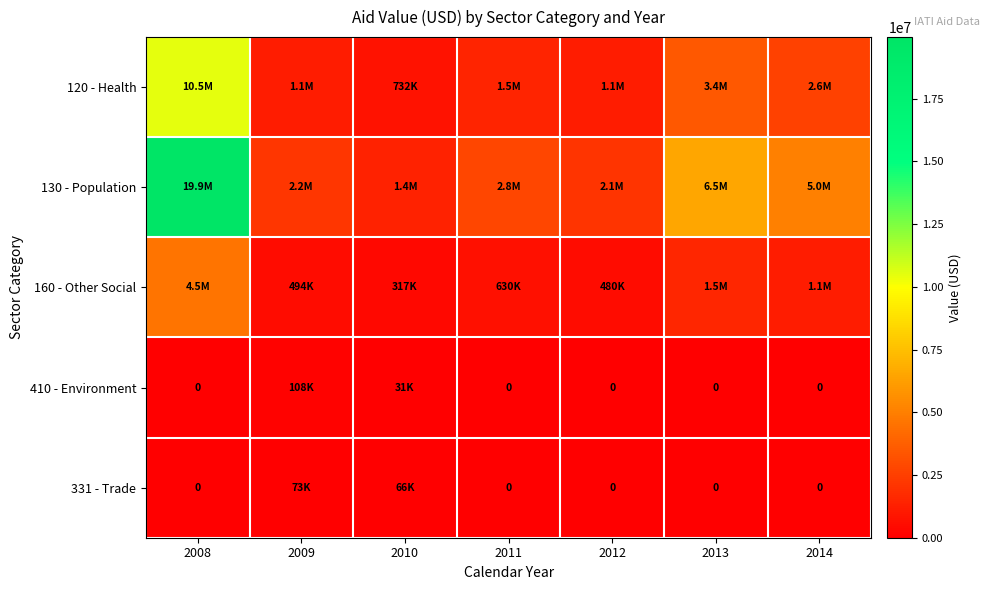

How many distinct data groups are displayed?

5